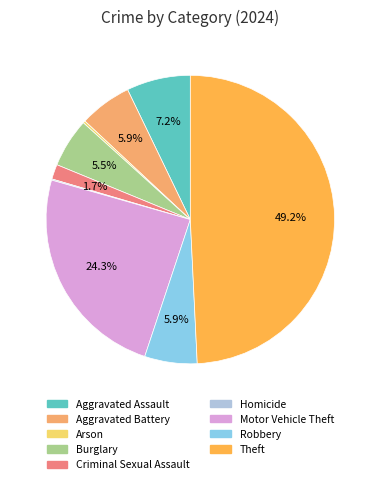

How much of the chart is everything except Aggravated Battery?

94.1%